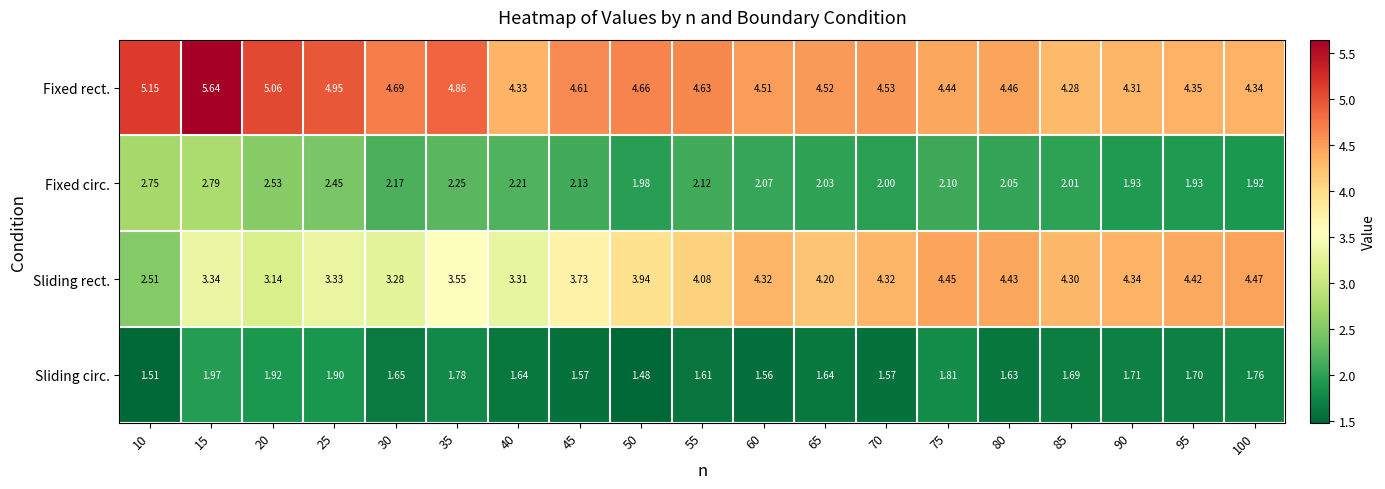

Is the value of Fixed rect. at 45 greater than the value of Fixed circ. at 100?

Yes